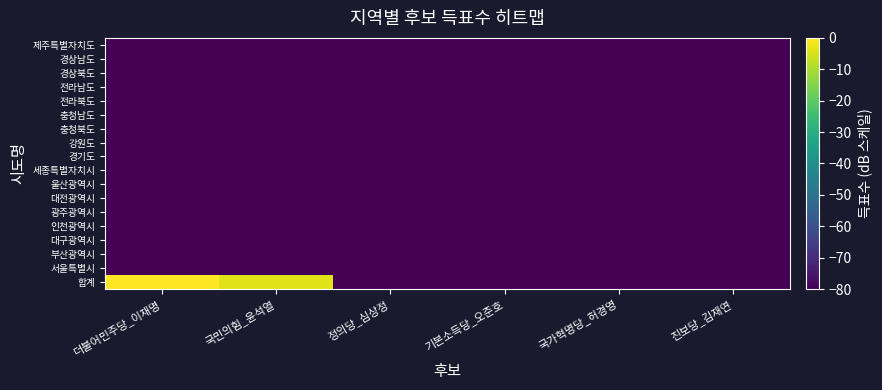

How many categories are shown in the chart?

6